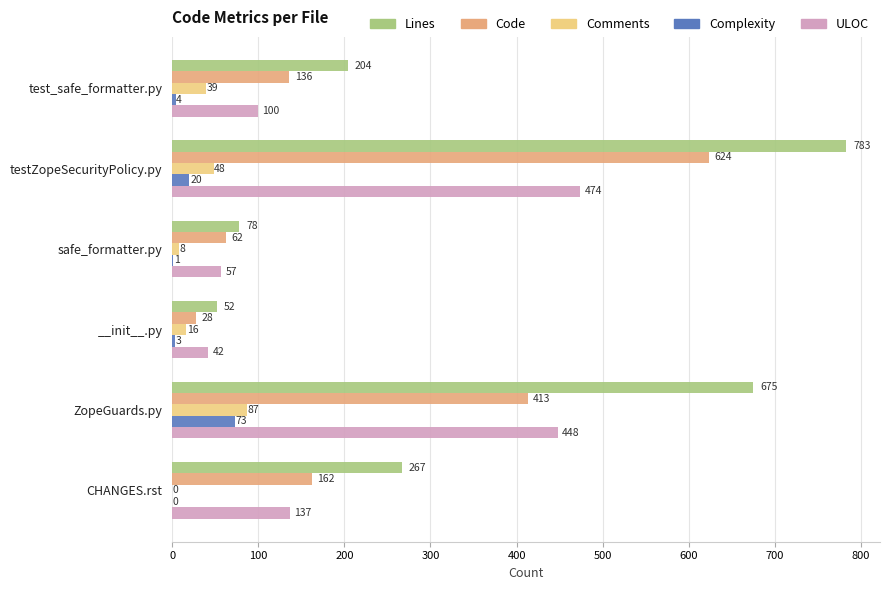

Where is Comments nearest to the value 43?

test_safe_formatter.py